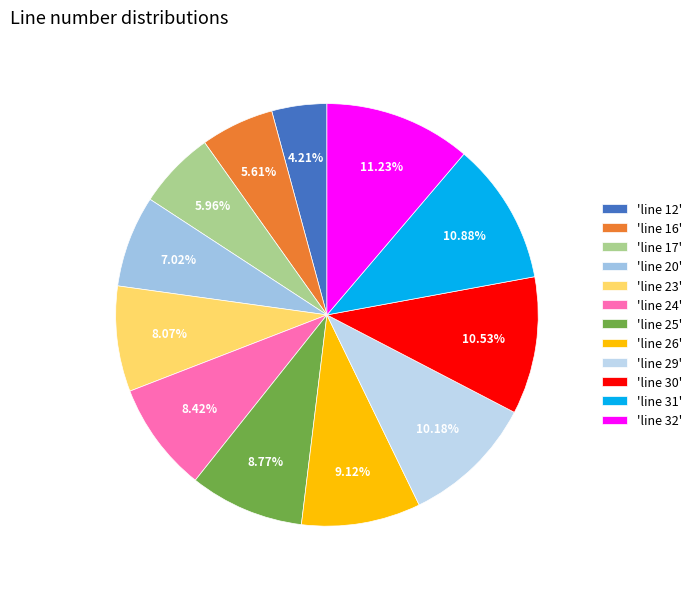

Count the number of slices in the pie.

12